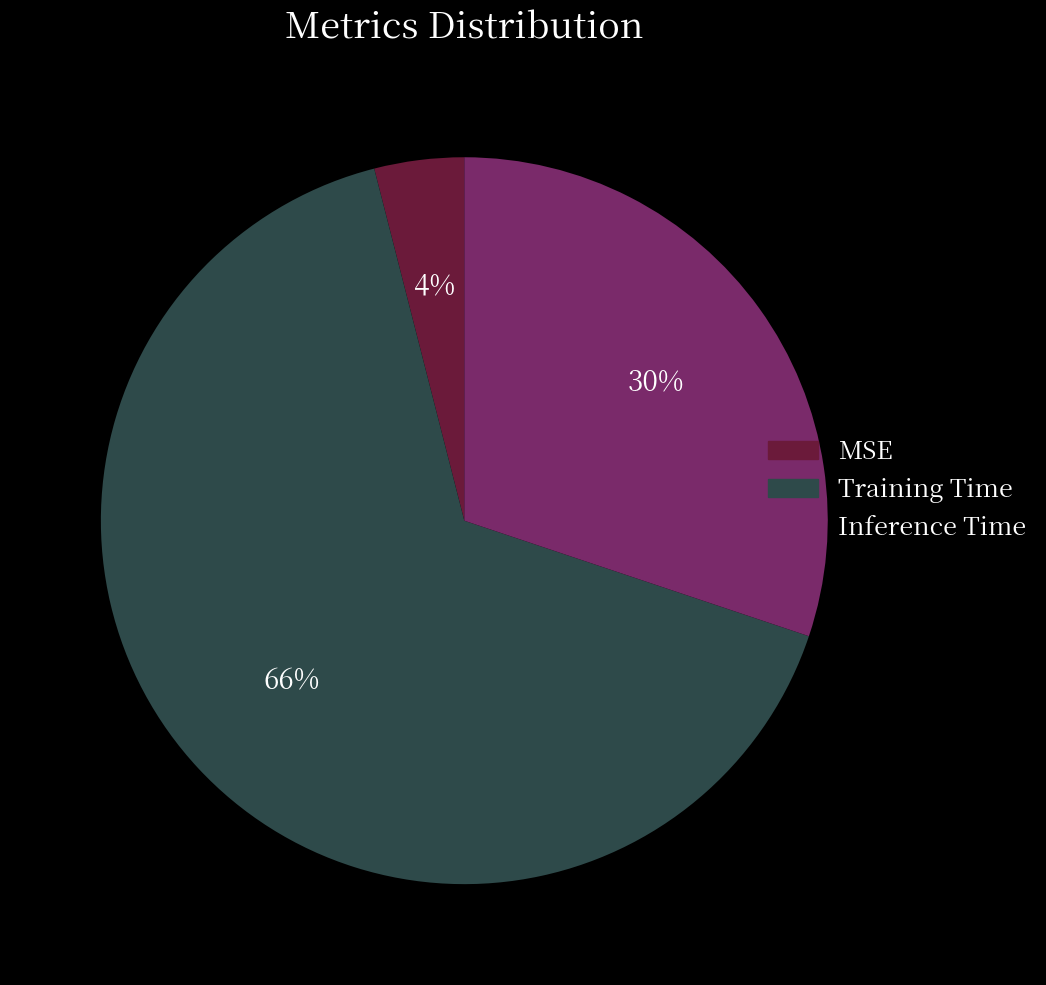

True or false: Inference Time accounts for 42% of the total.

False